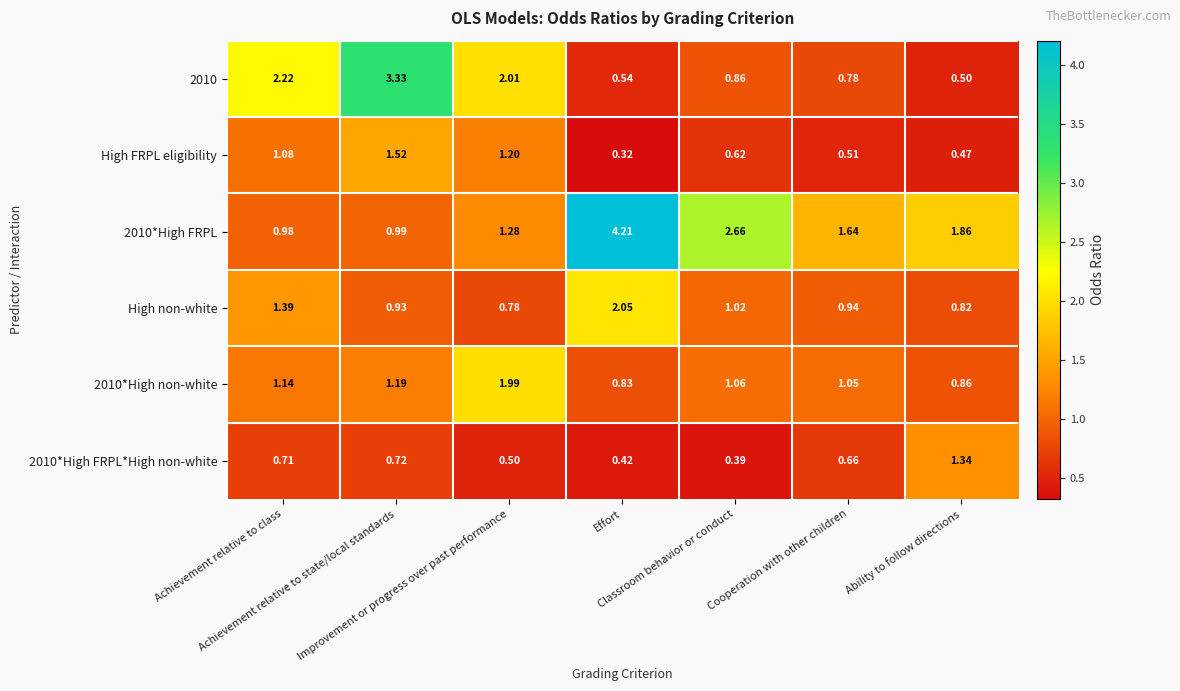

How many values in the 2010*High FRPL series exceed 1?

5